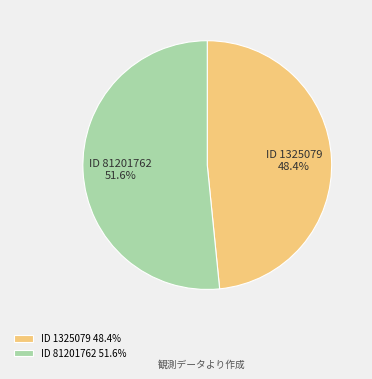

What percentage is NOT represented by ID 81201762 51.6%?

48.4%